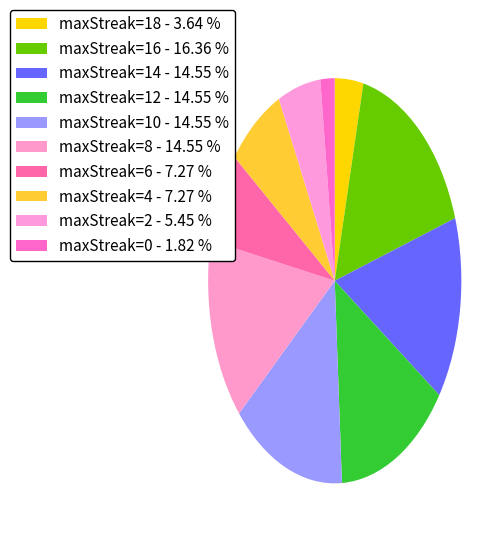

How many slices are in this pie chart?

10